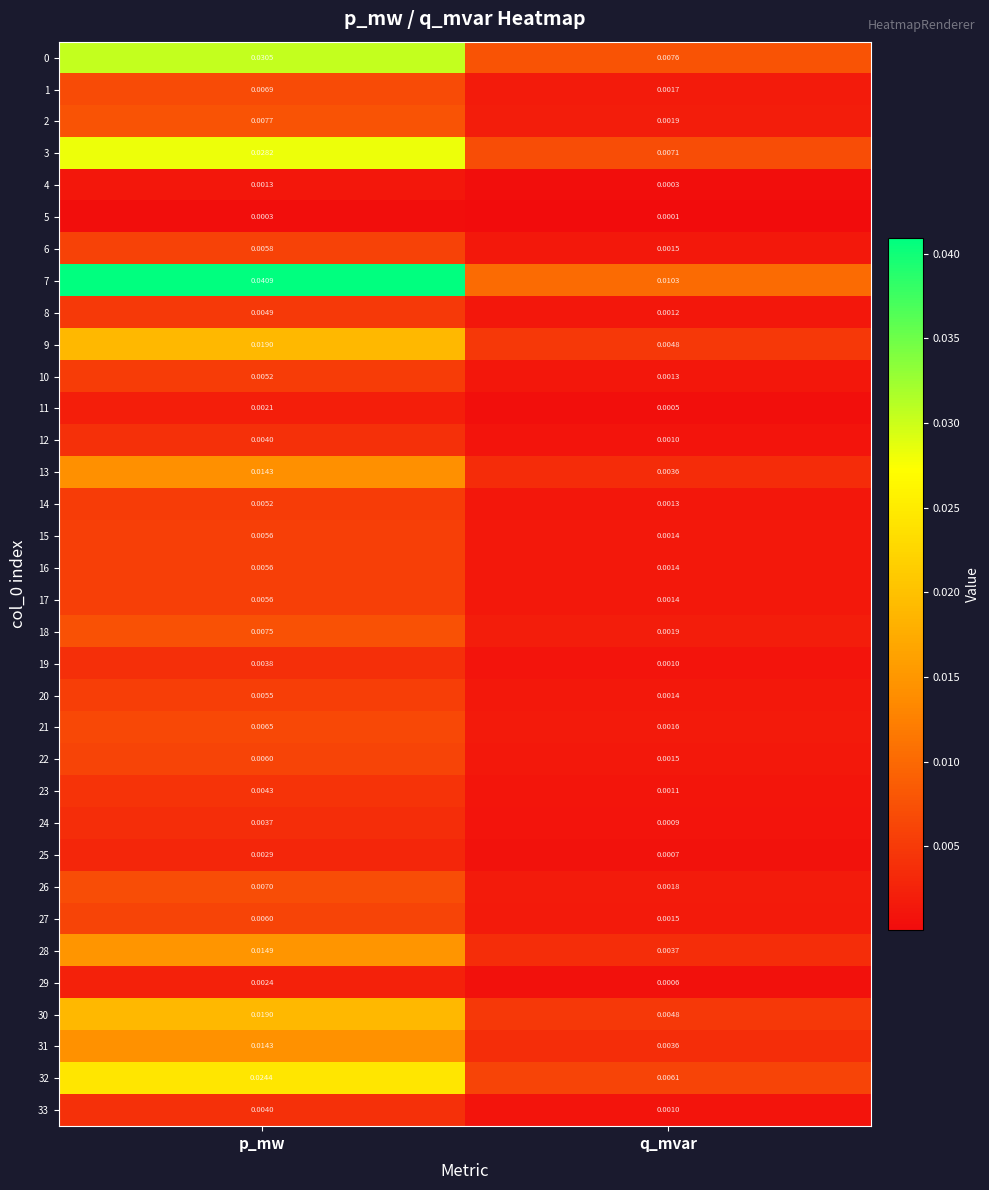

Which category has the lowest value across all series?

q_mvar